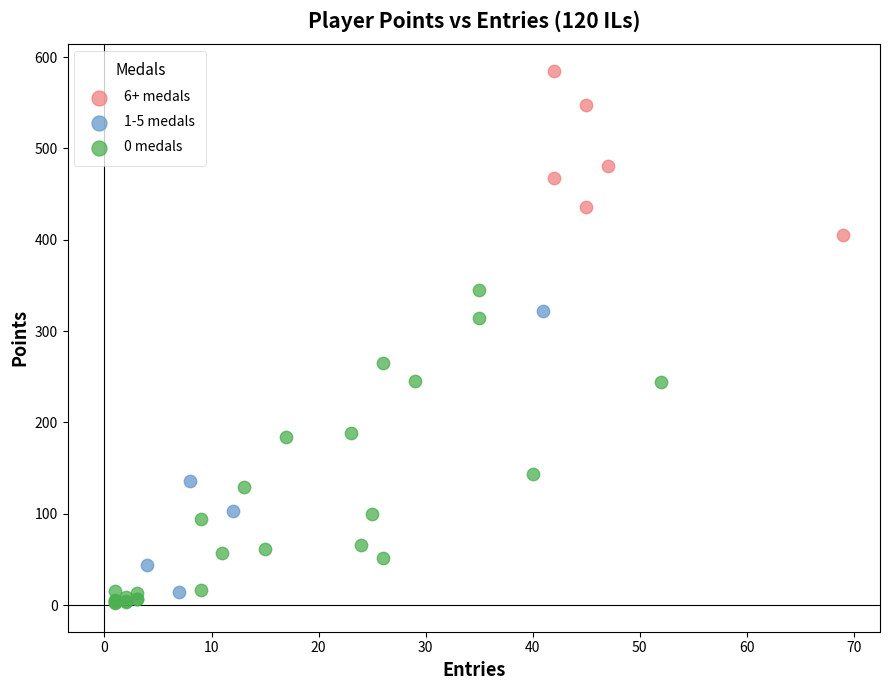

Which series contains the highest Y value?

6+ medals